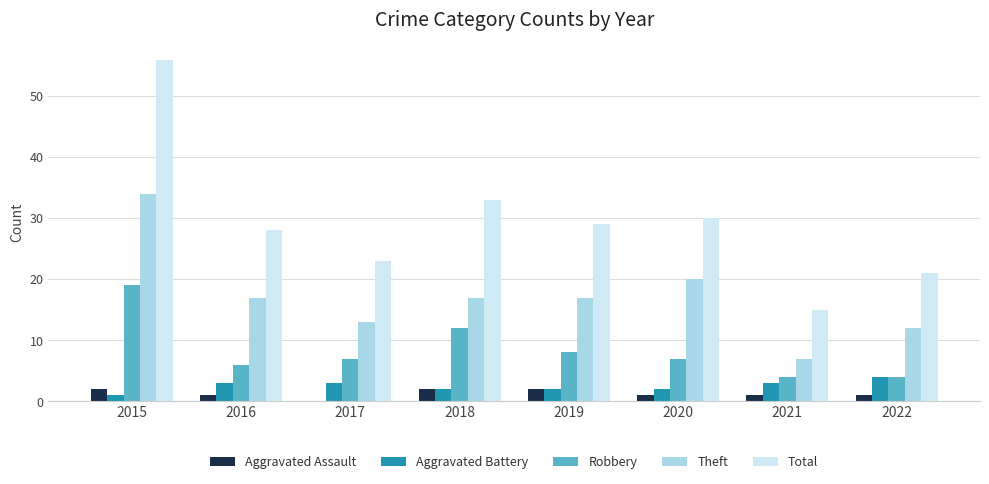

Is it true that Total equals 47 at 2016?

False